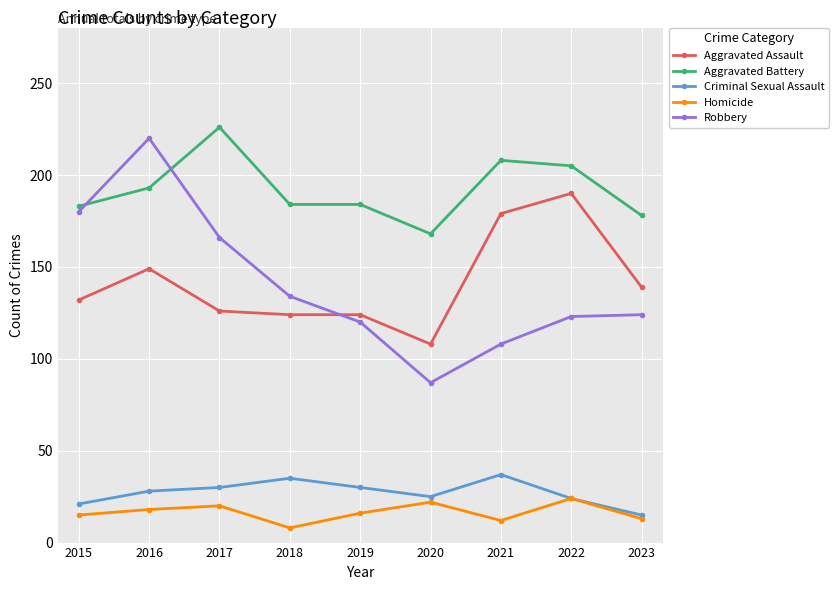

What is the value of the Aggravated Assault point at the 9th from the left?

139